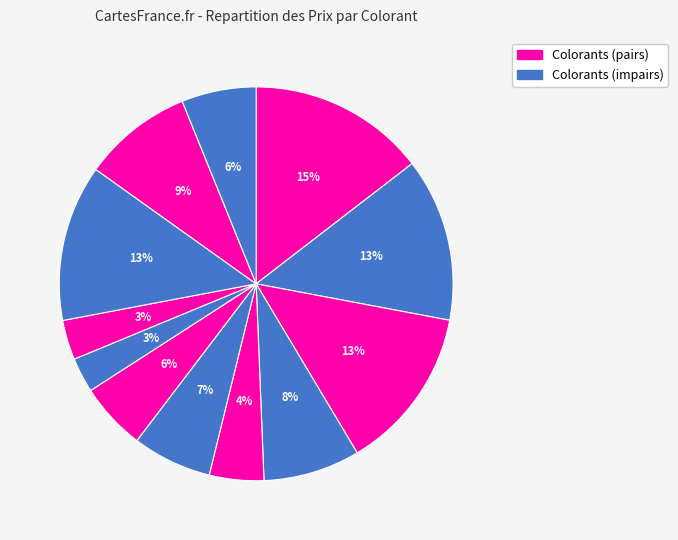

How many segments does this pie chart have?

12